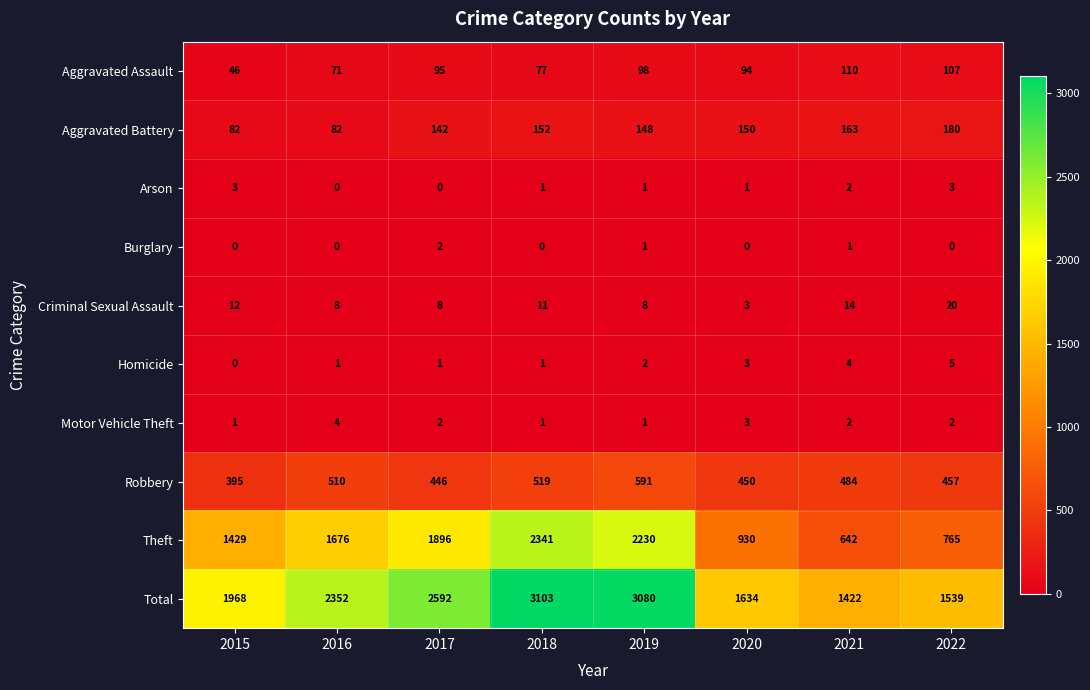

Read the Criminal Sexual Assault value at 2021.

14